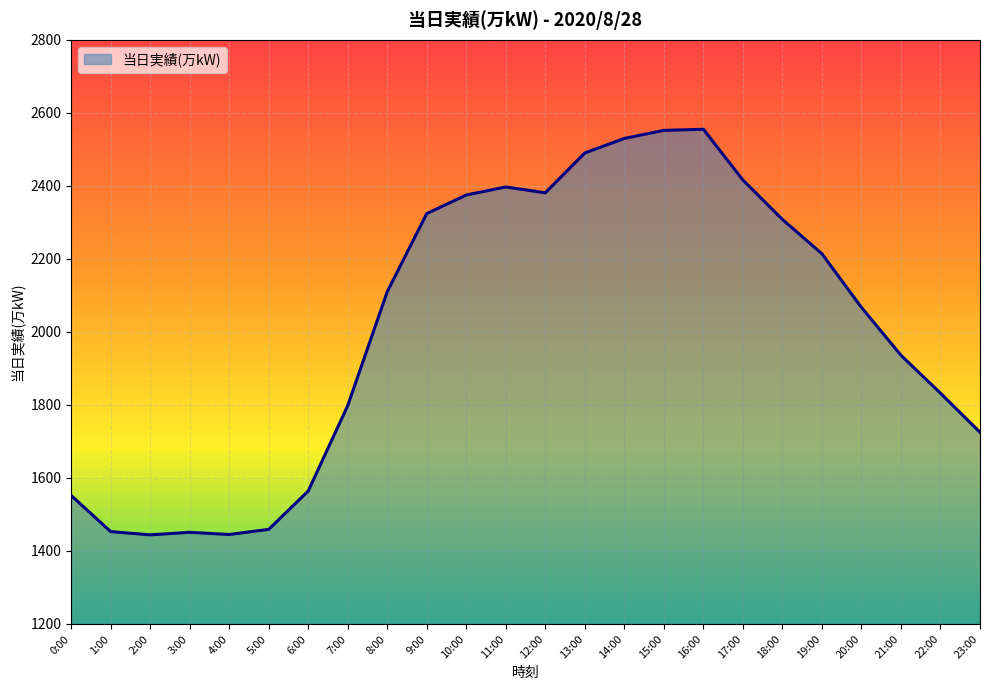

What is the change in value from 1:00 to 20:00?

+614